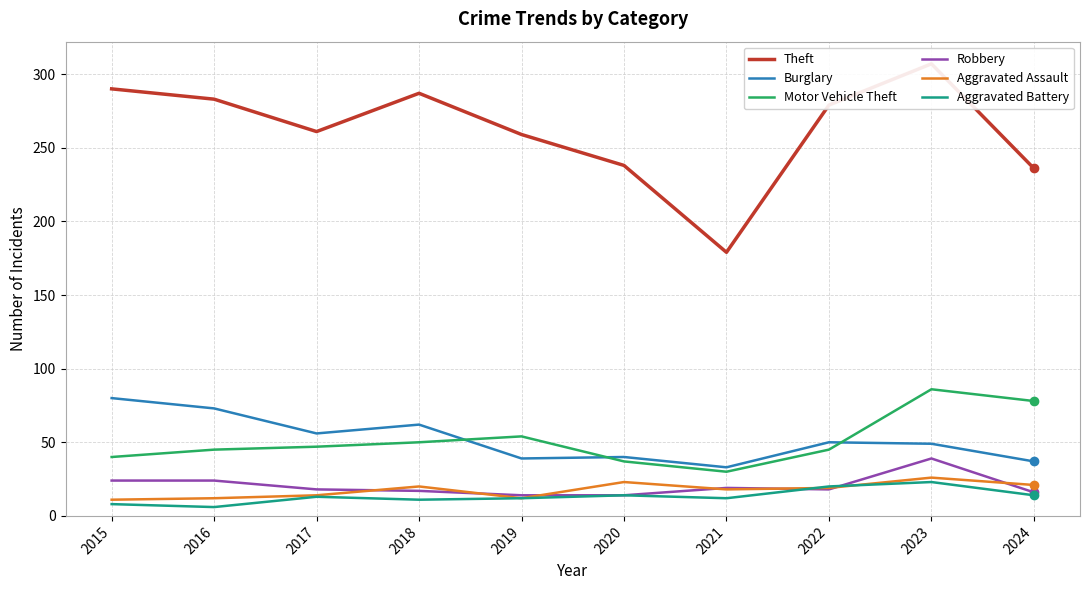

Reading right to left, extract all data points from this chart.

Theft: 2024=236	2023=307	2022=279	2021=179	2020=238	2019=259	2018=287	2017=261	2016=283	2015=290
Burglary: 2024=37	2023=49	2022=50	2021=33	2020=40	2019=39	2018=62	2017=56	2016=73	2015=80
Motor Vehicle Theft: 2024=78	2023=86	2022=45	2021=30	2020=37	2019=54	2018=50	2017=47	2016=45	2015=40
Robbery: 2024=16	2023=39	2022=18	2021=19	2020=14	2019=14	2018=17	2017=18	2016=24	2015=24
Aggravated Assault: 2024=21	2023=26	2022=19	2021=18	2020=23	2019=12	2018=20	2017=14	2016=12	2015=11
Aggravated Battery: 2024=14	2023=23	2022=20	2021=12	2020=14	2019=12	2018=11	2017=13	2016=6	2015=8